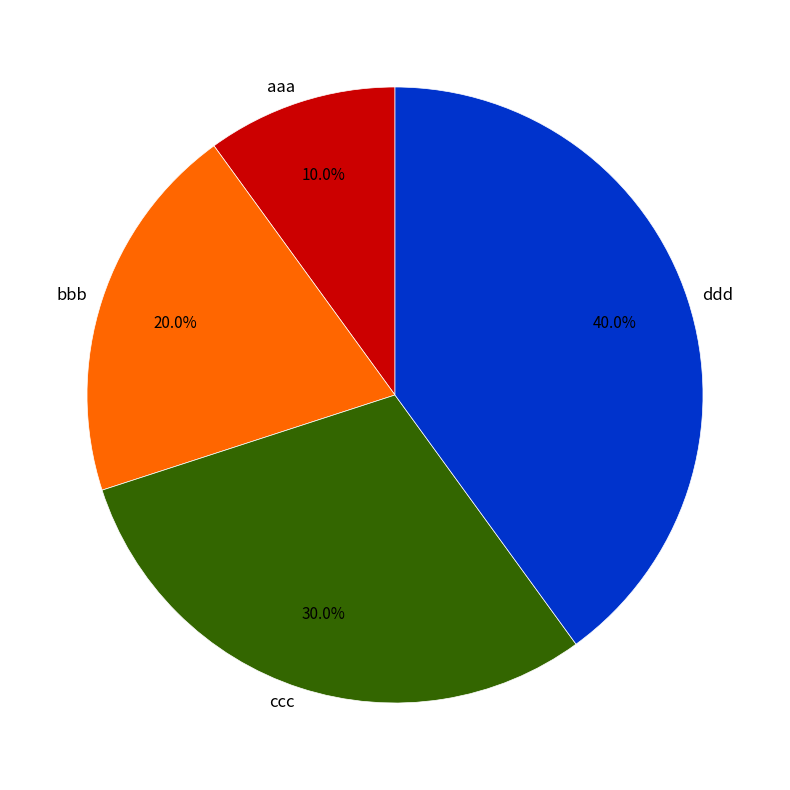

To the nearest percent, what is the difference between the largest and smallest slice percentages?

30%